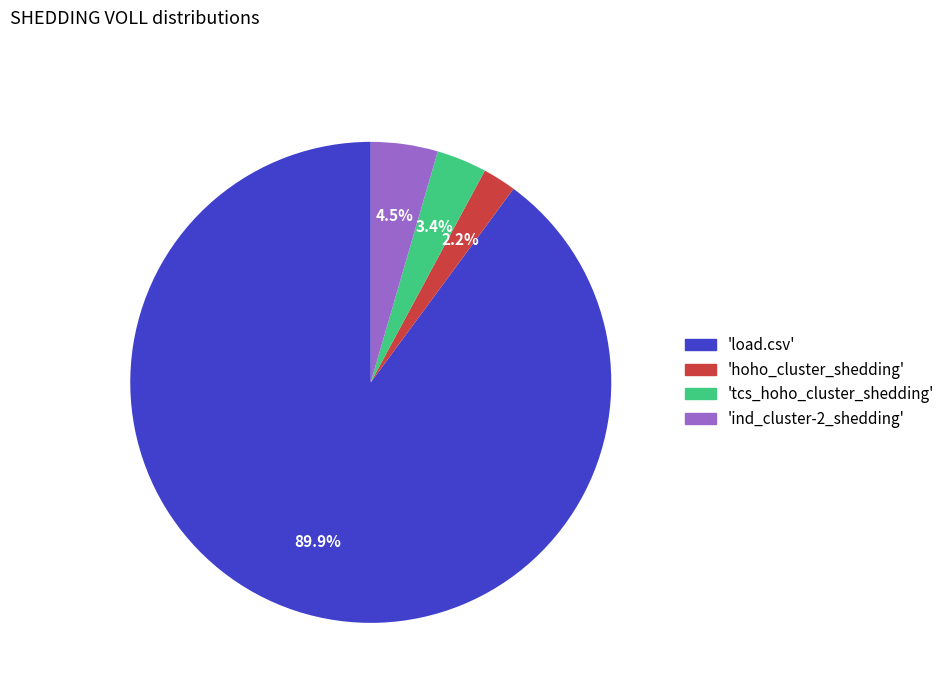

Is there a majority slice in this chart?

Yes